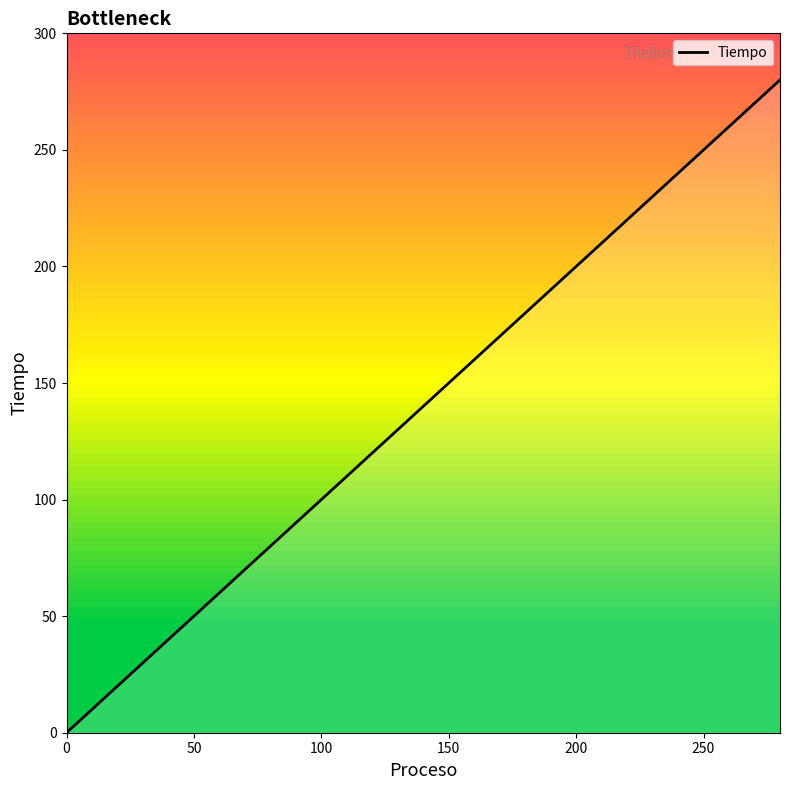

What is the average value?

140